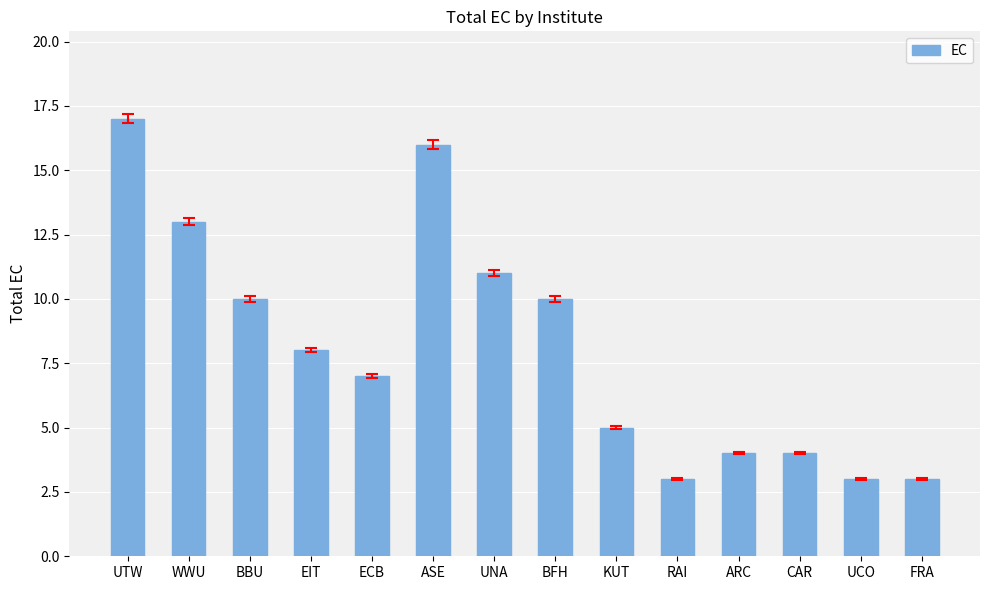

How many data points are less than 8?

7